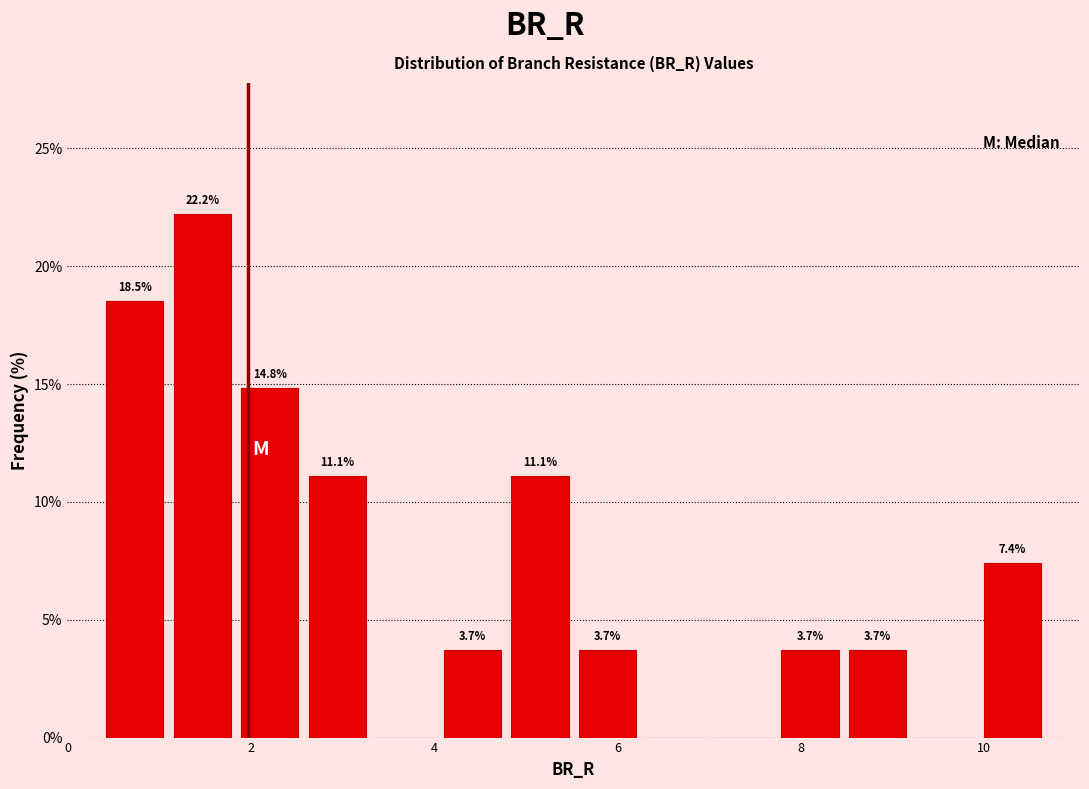

Read against the x-axis, roughly where is the centre of the tallest bar?

1.4